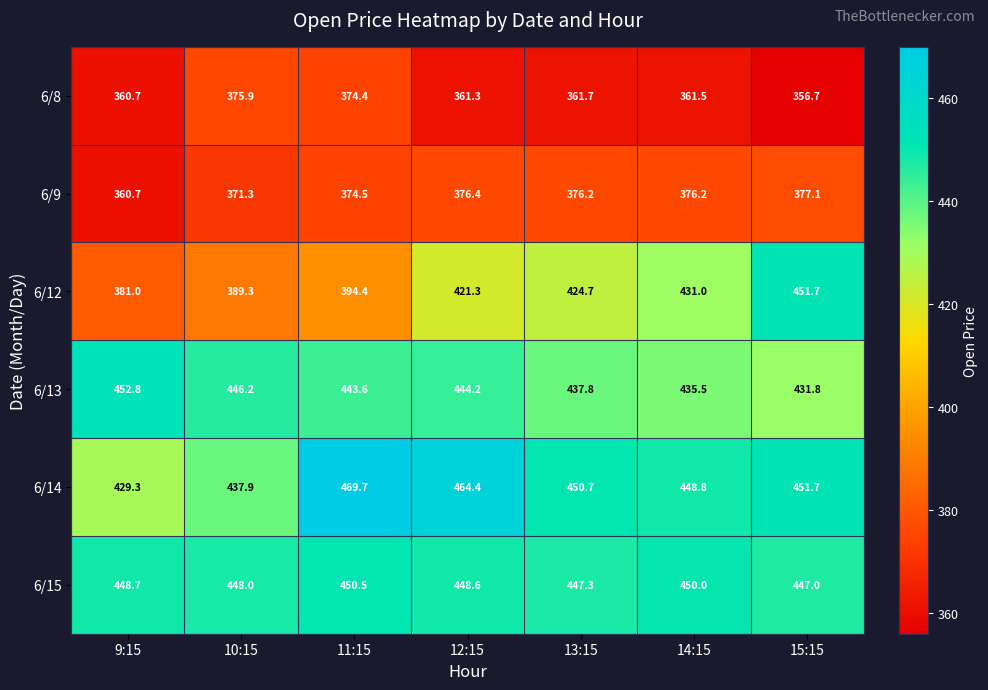

How many data points does each series have?

7